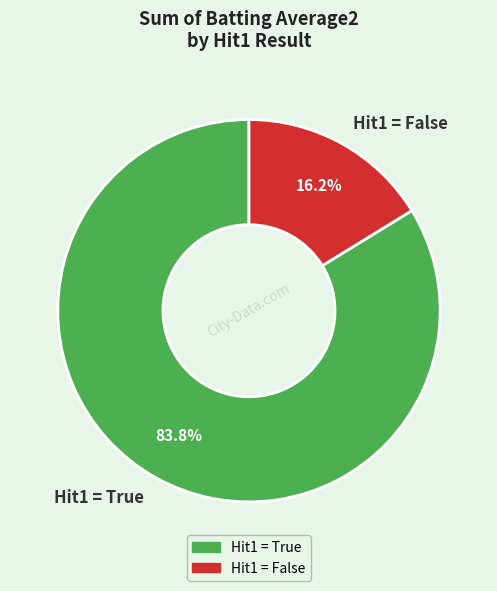

Which has a higher value, Hit1 = True or Hit1 = False?

Hit1 = True